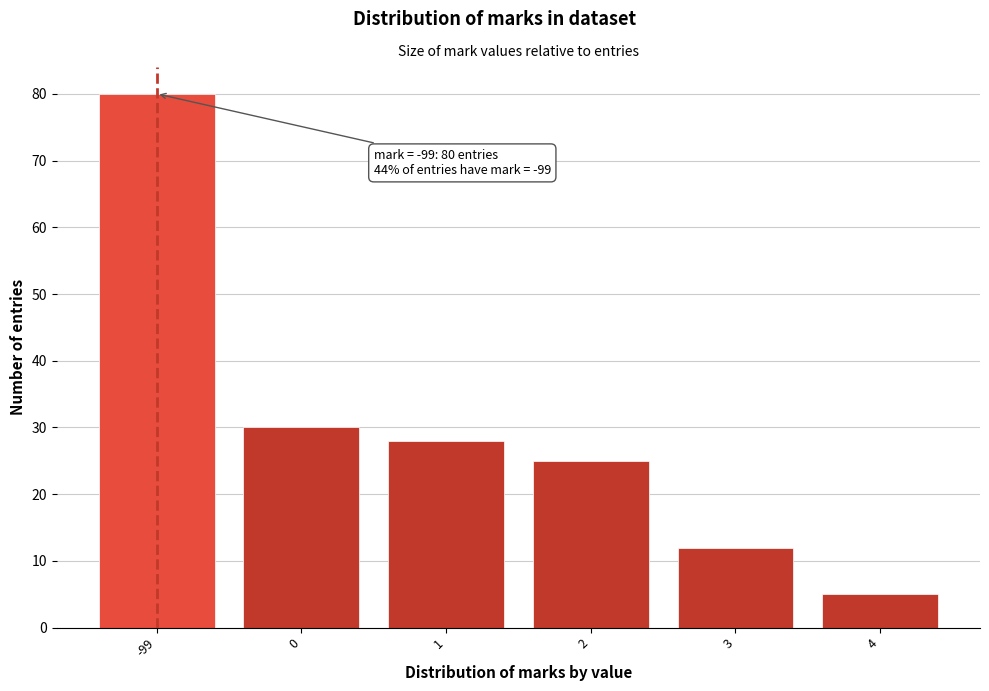

Reading left to right, what are all the values shown in this chart?

80	30	28	25	12	5